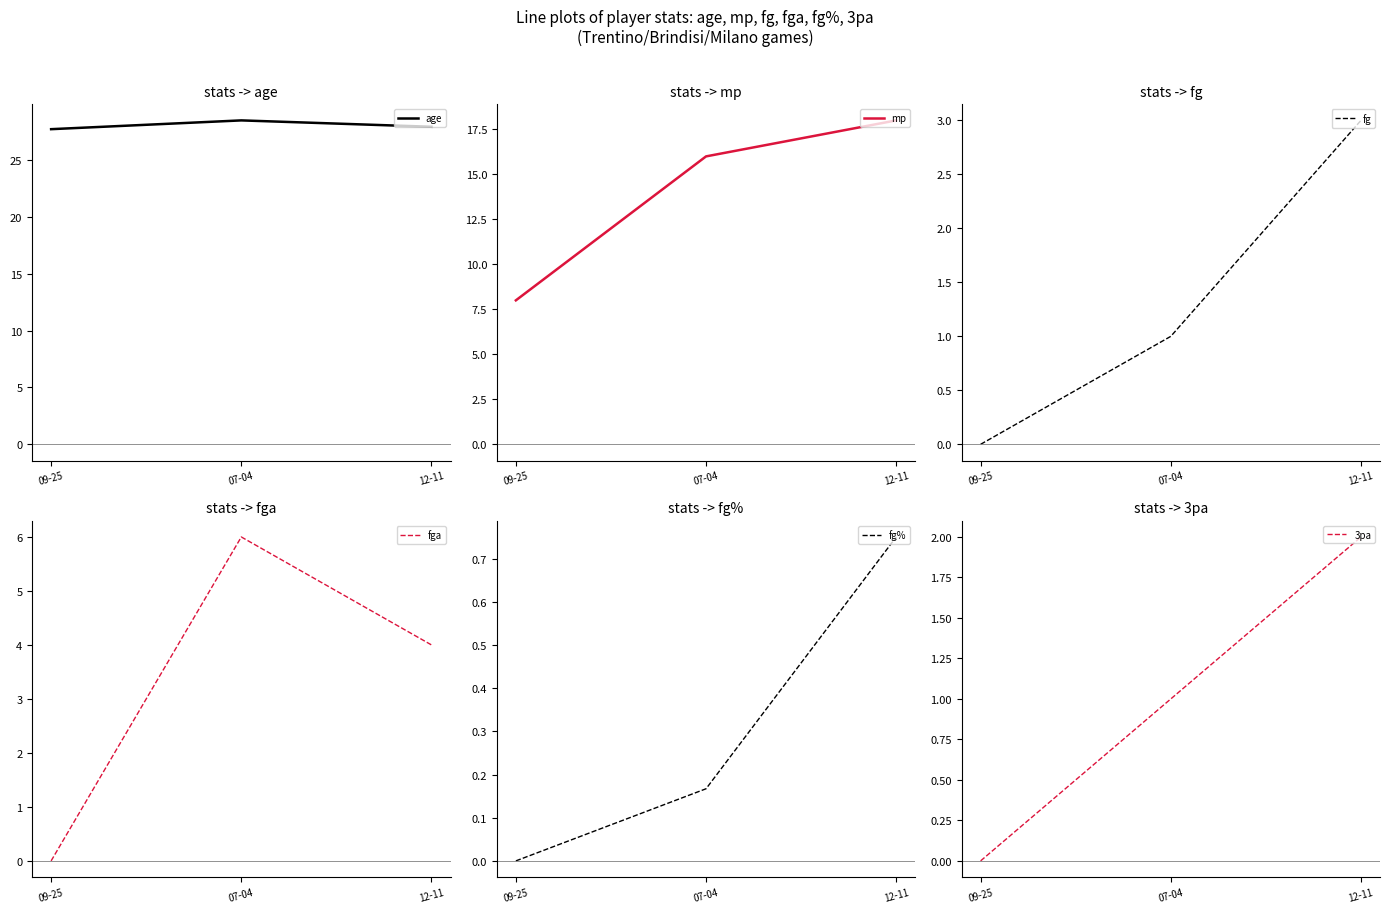

Between 09-25 and 12-11, which series saw the biggest shift?

mp